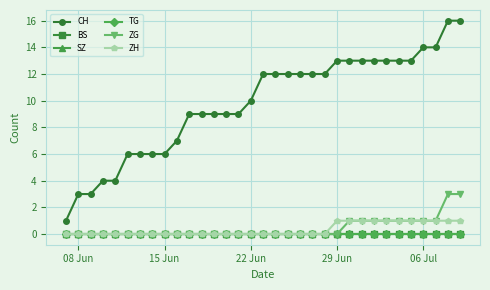

Where is SZ nearest to the value 0?

08 Jun